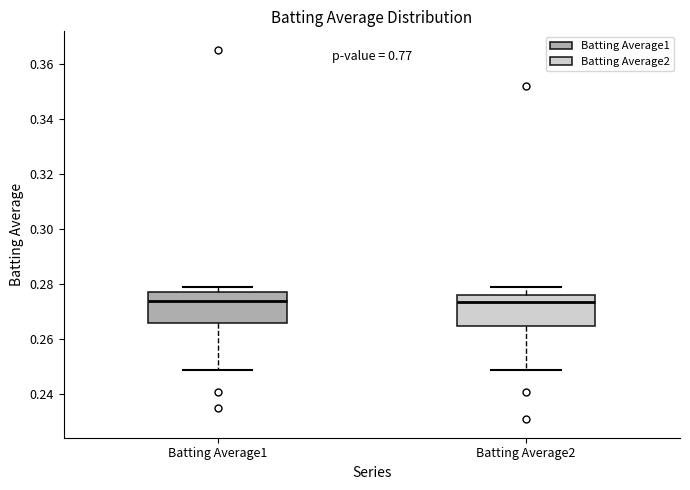

Reading left to right, transcribe this box plot: for each box, give where its median line is, the range the box spans, and where its two whiskers end, as read against the y-axis. The values are not printed on the chart, so give them approximately, as read against the axis.

Batting Average1: median 0.274, box 0.266 to 0.278, whiskers 0.250 to 0.280
Batting Average2: median 0.274, box 0.266 to 0.276, whiskers 0.250 to 0.280